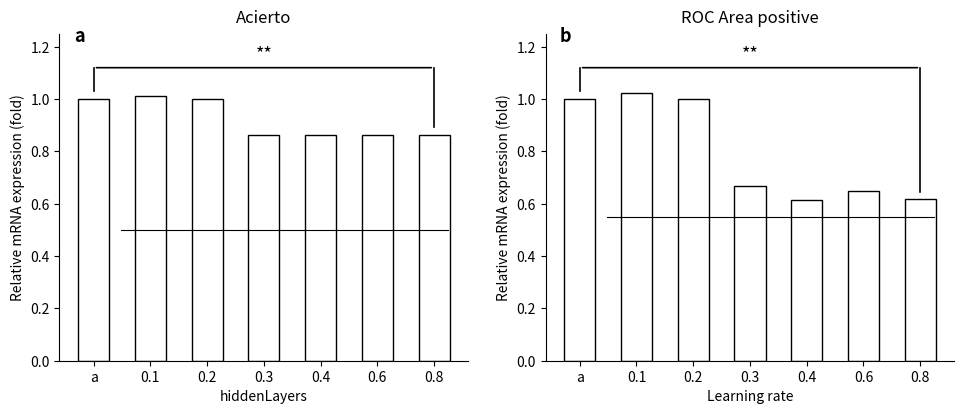

Is it true that Acierto equals 0.9 at 0.3?

True